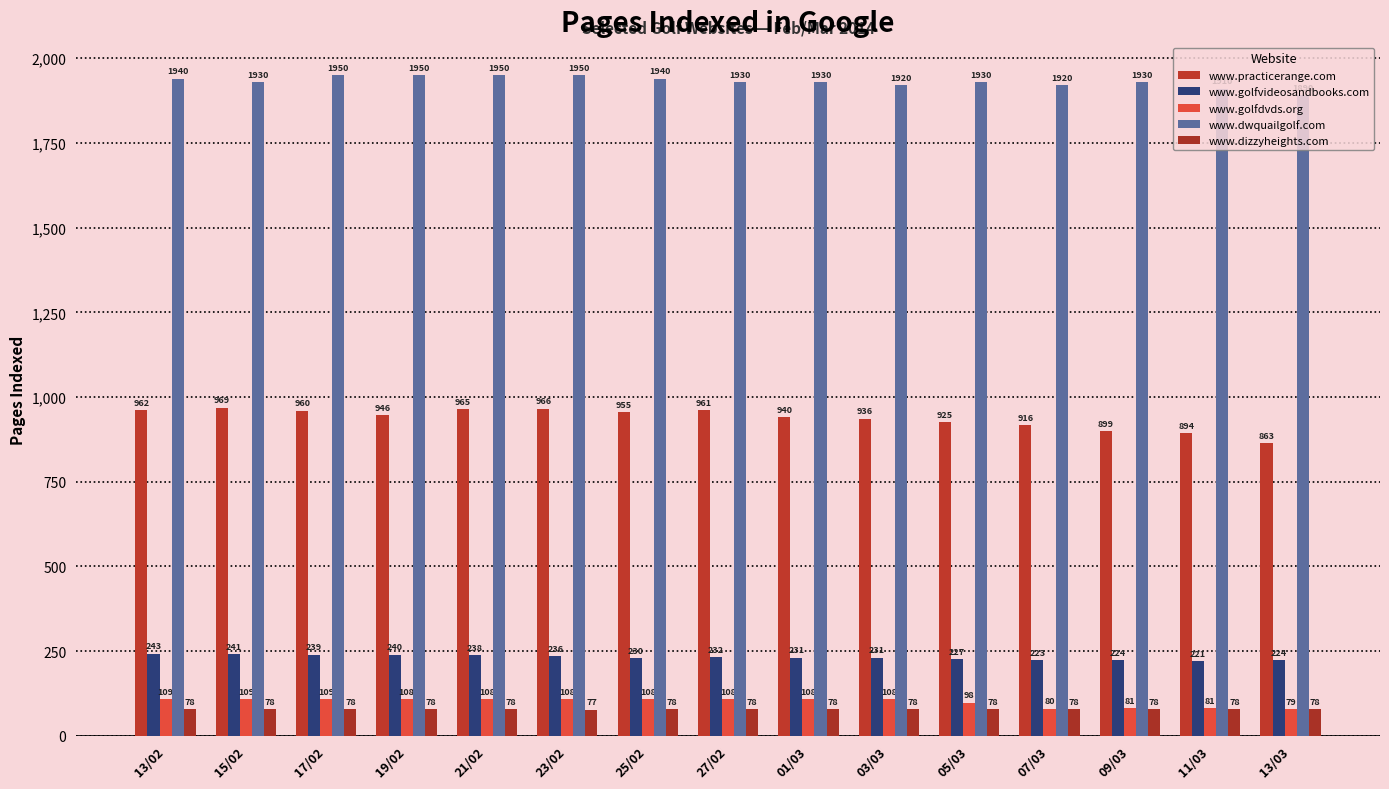

What value does the www.golfvideosandbooks.com series have at 19/02?

240